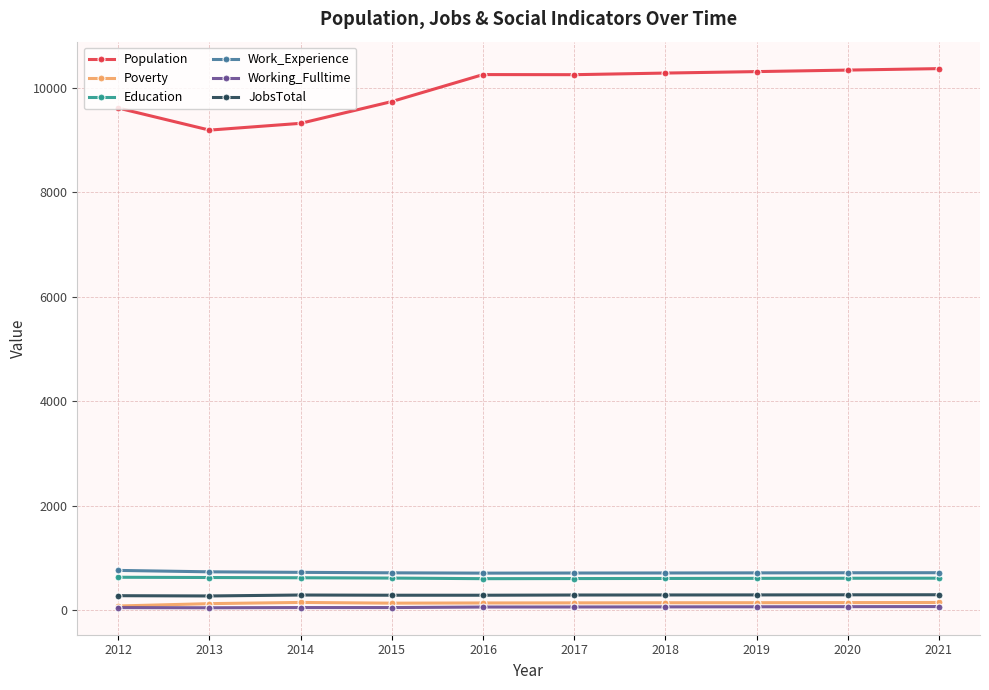

What is the difference between the maximum and second lowest values in the Population series?

1047